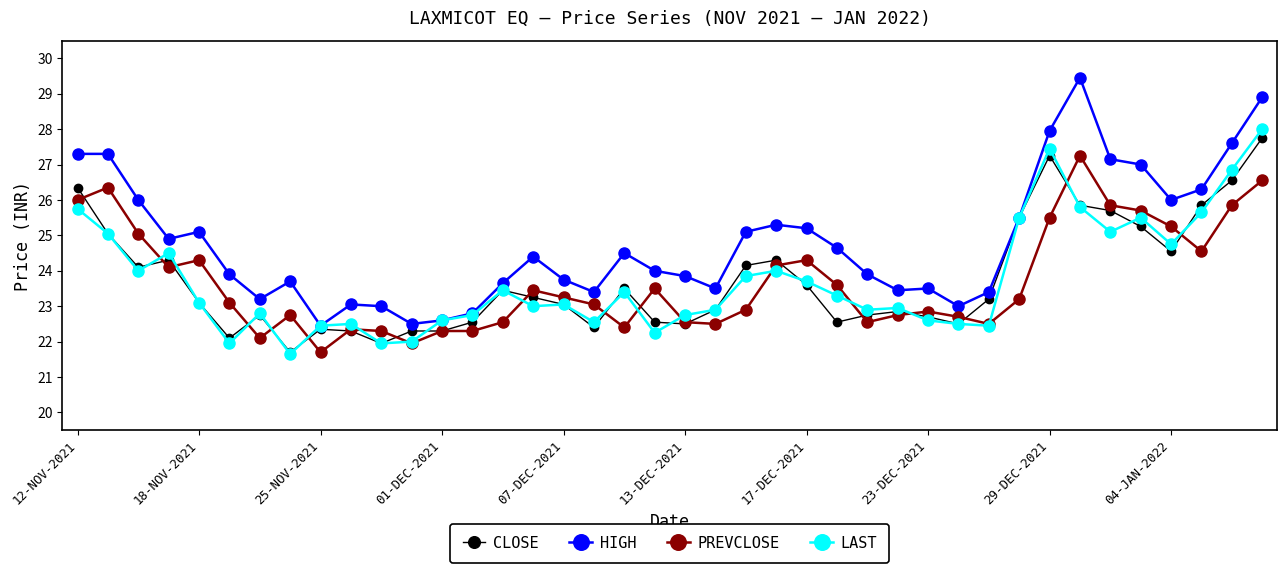

What is the value of the LAST point at the 19th from the left?

23.4